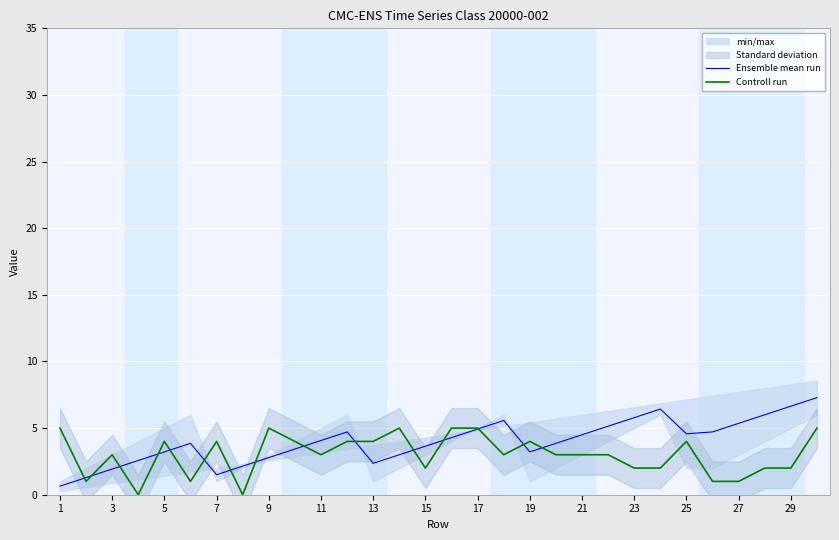

Is it true that Controll run equals 5.0 at 1?

True